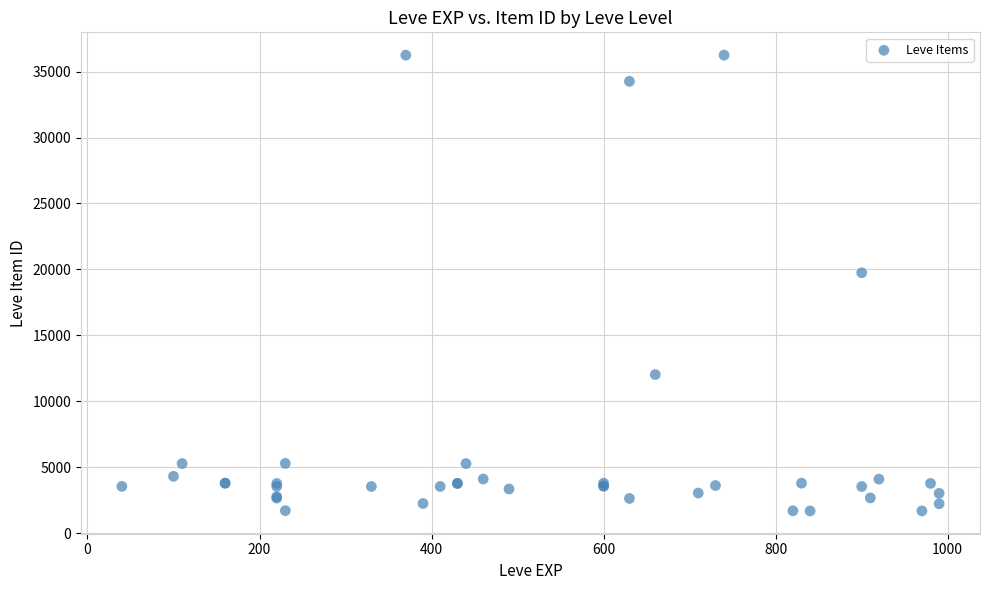

What Y value in the scatter plot is closest to 18967?

19744